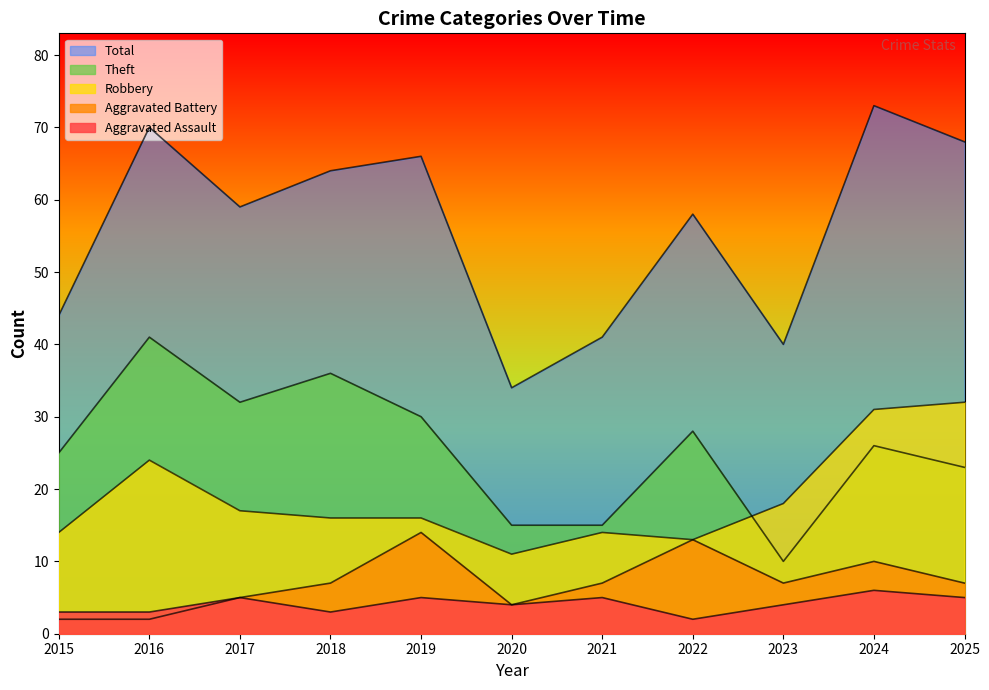

Where is the first local maximum for Aggravated Assault?

2017